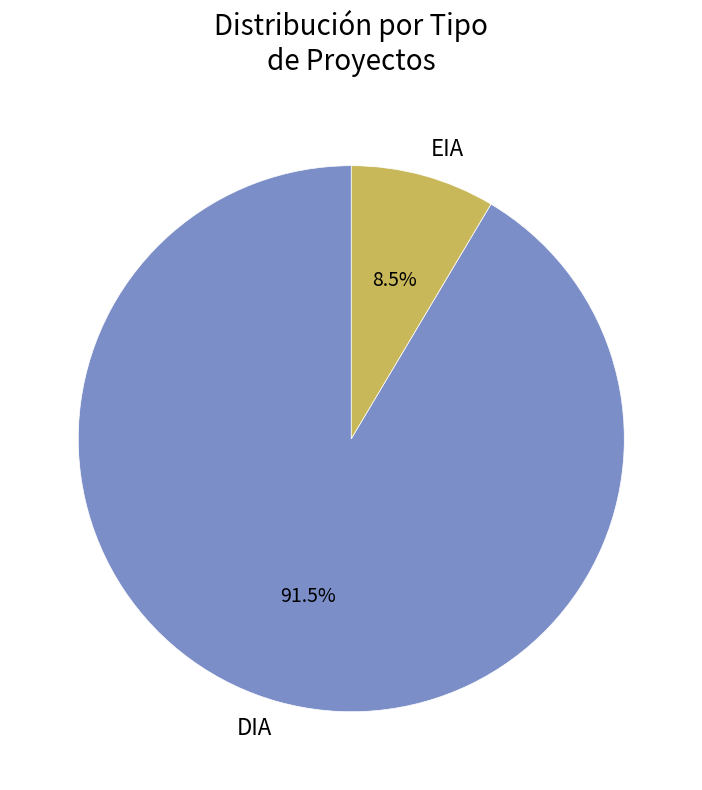

Combined, do EIA and DIA account for over 50%?

Yes